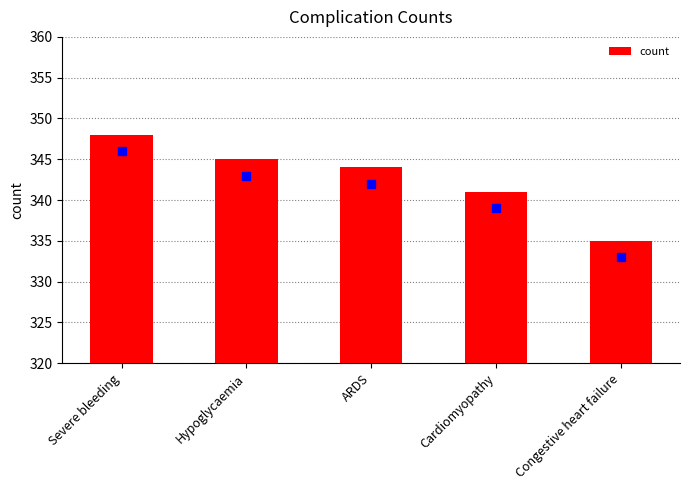

What is the value of the 4th bar from the left?

341